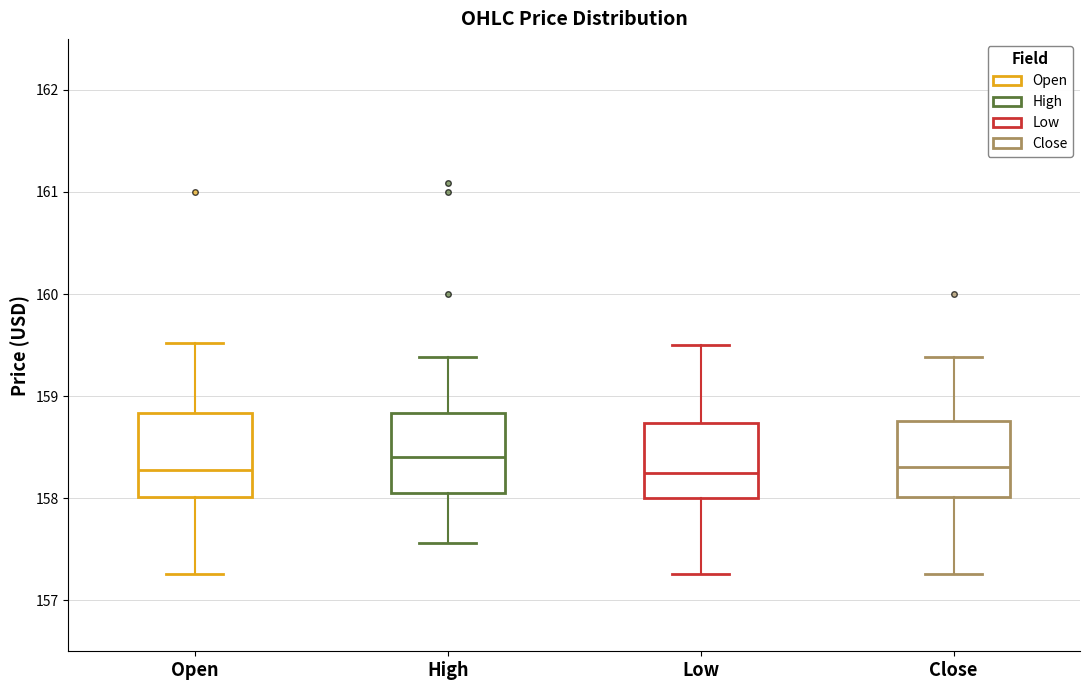

Reading left to right, transcribe this box plot: for each box, give where its median line is, the range the box spans, and where its two whiskers end, as read against the y-axis. The values are not printed on the chart, so give them approximately, as read against the axis.

Open: median 158.3, box 158.0 to 158.8, whiskers 157.3 to 159.5
High: median 158.4, box 158.1 to 158.8, whiskers 157.6 to 159.4
Low: median 158.3, box 158.0 to 158.7, whiskers 157.3 to 159.5
Close: median 158.3, box 158.0 to 158.8, whiskers 157.3 to 159.4